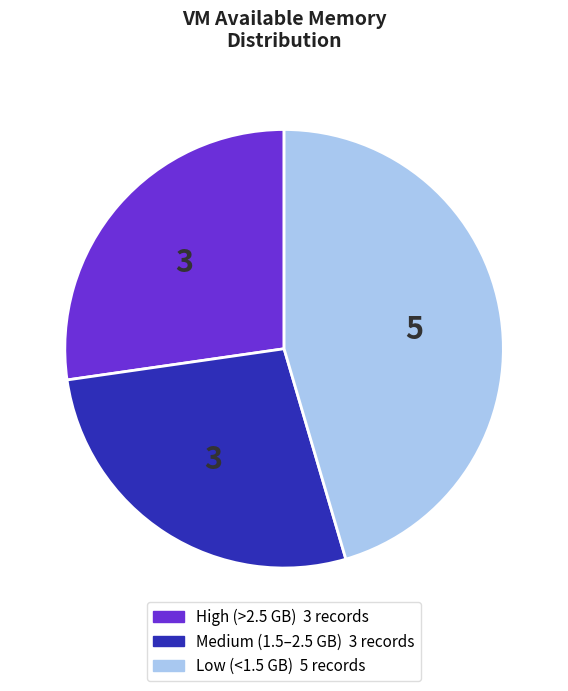

Is there any slice that represents more than half of the pie?

No